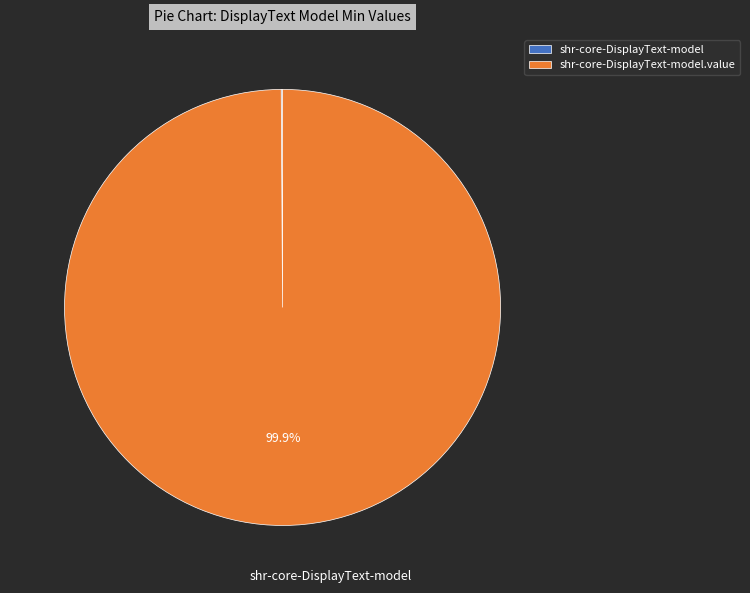

Is there a majority slice in this chart?

Yes